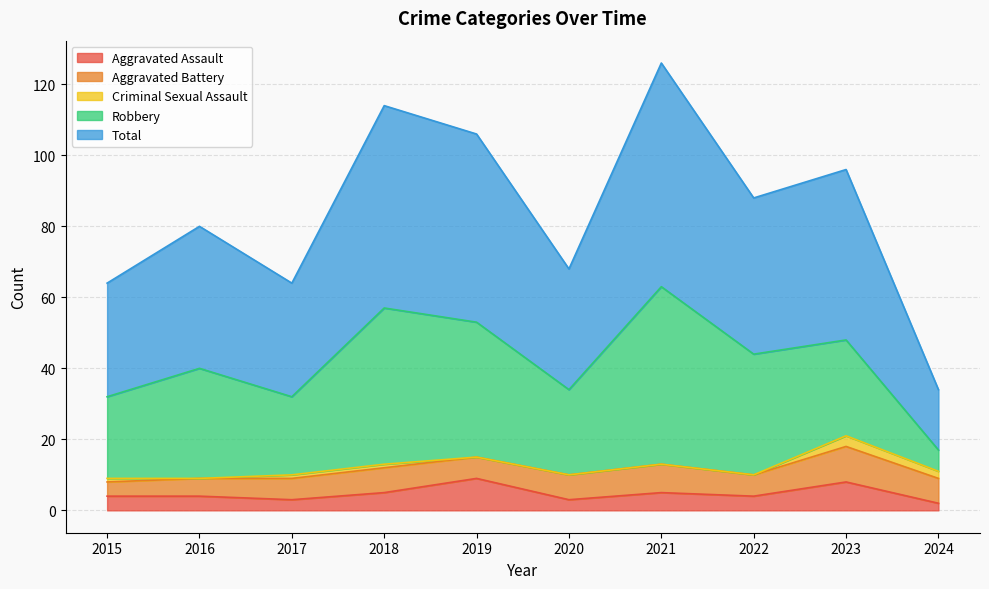

Does the chart display data point markers on the line(s)?

No